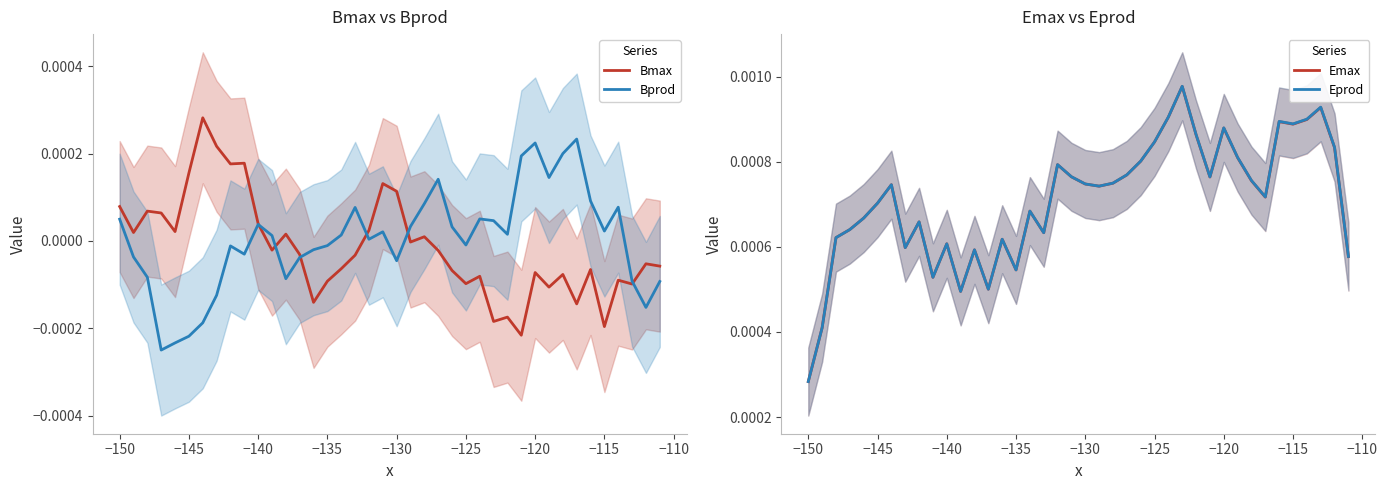

At which label does Eprod reach its minimum?

−150